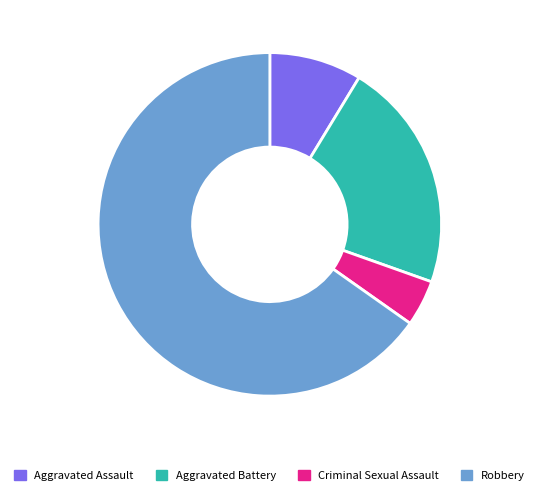

Rank the categories by value from lowest to highest.

Criminal Sexual Assault, Aggravated Assault, Aggravated Battery, Robbery